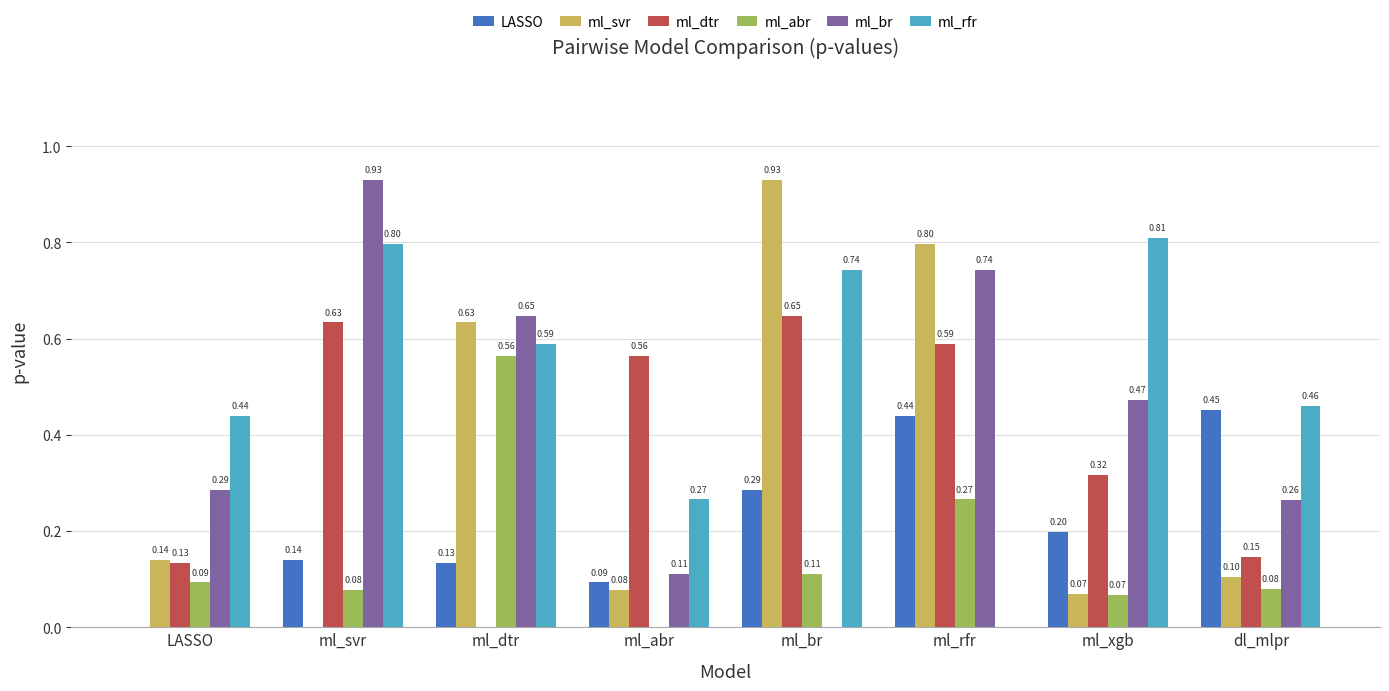

What is the total value across all series at ml_rfr?

2.8